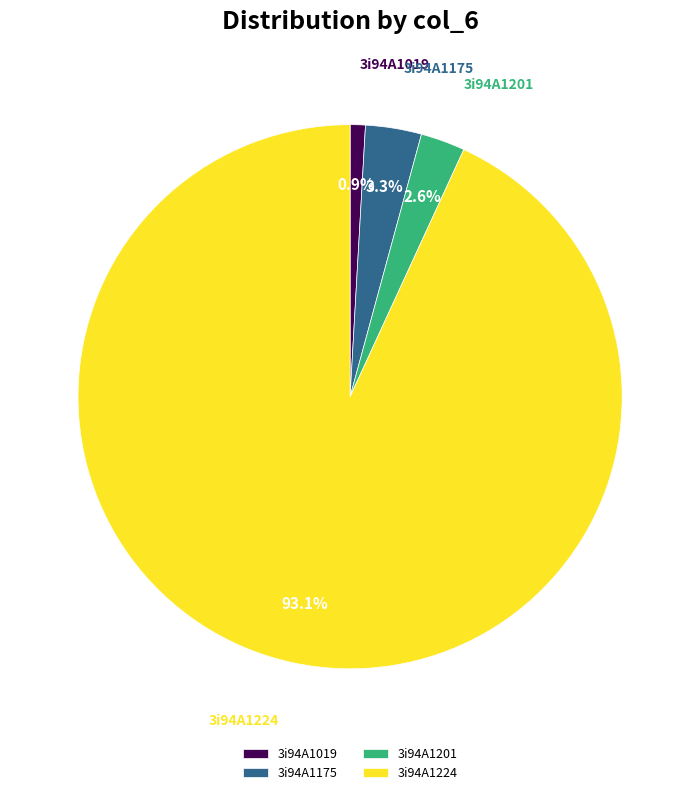

Count the number of slices in the pie.

4